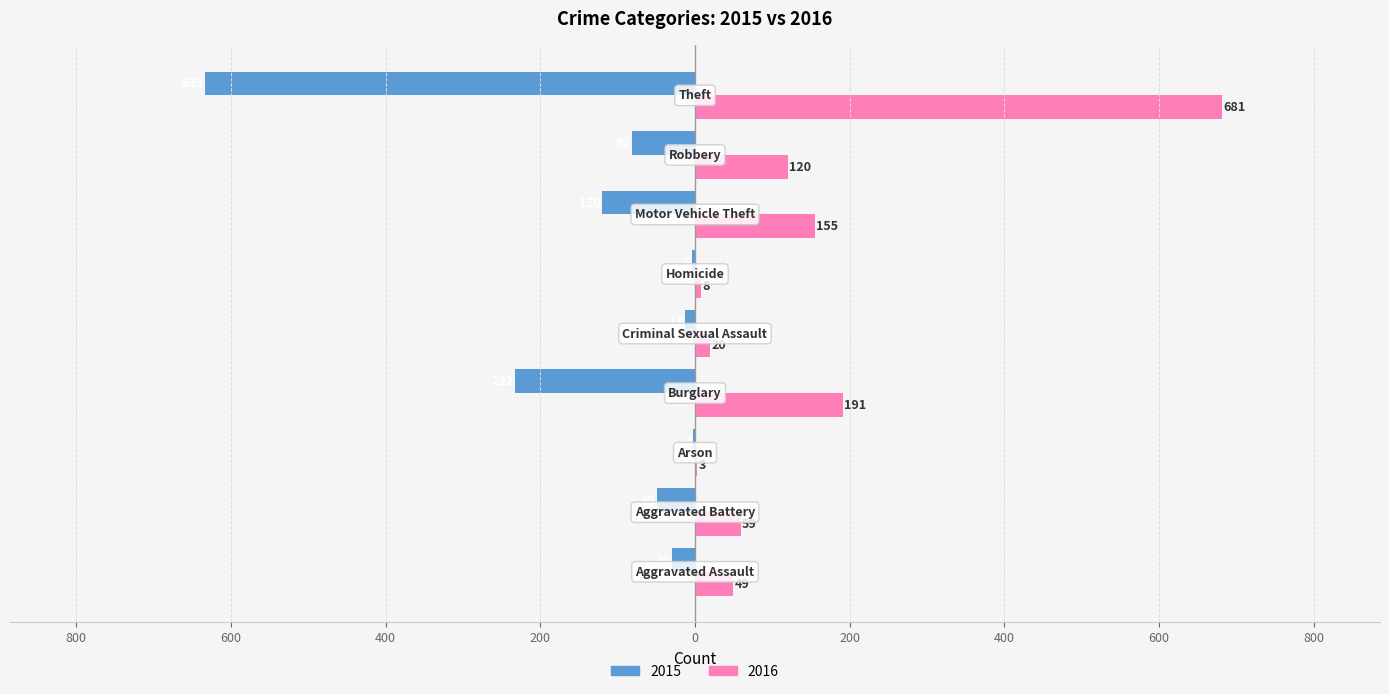

Which series has the largest total across all categories?

2016